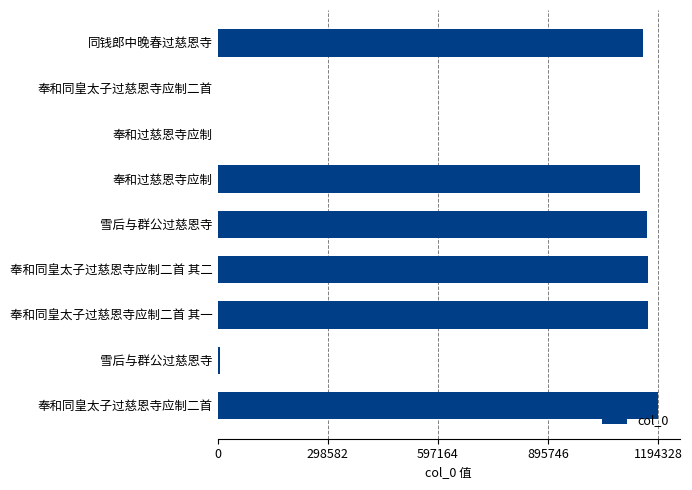

How many categories are shown in the chart?

9